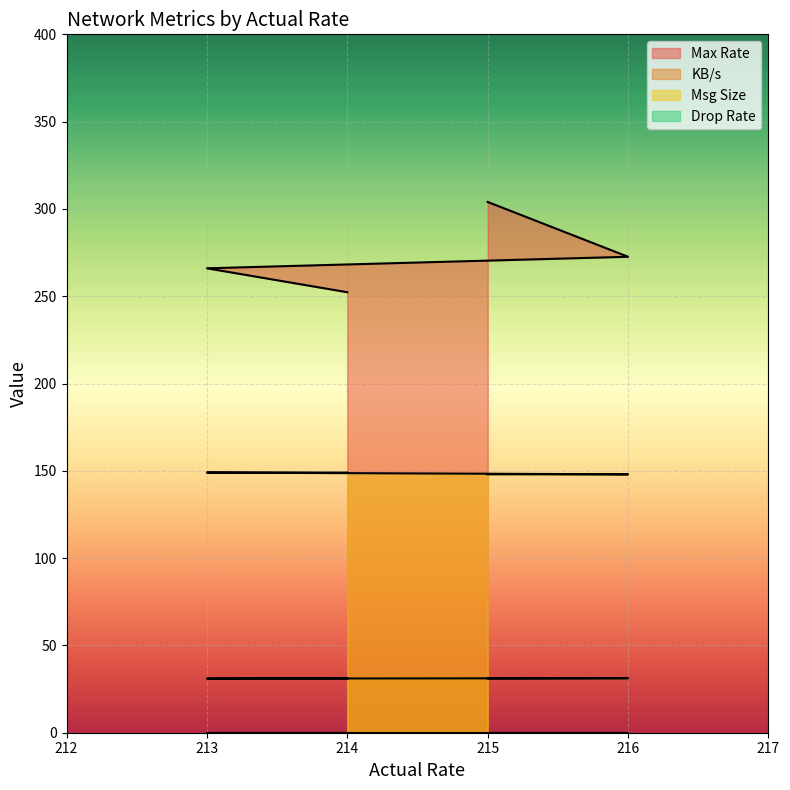

What is the maximum value shown in the chart?

304.0